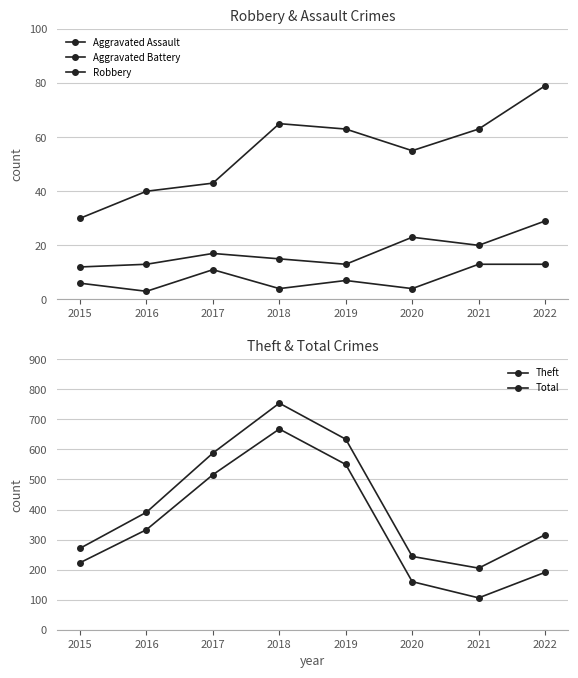

What is the difference between the Aggravated Battery values at 2018 and 2021?

5